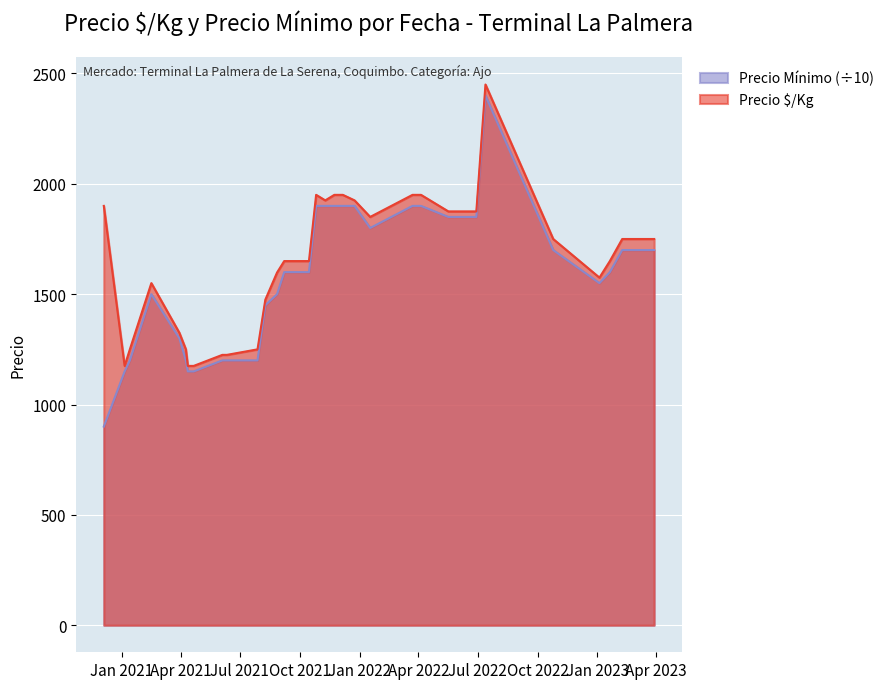

What is the minimum value for Precio Mínimo (÷10)?

900